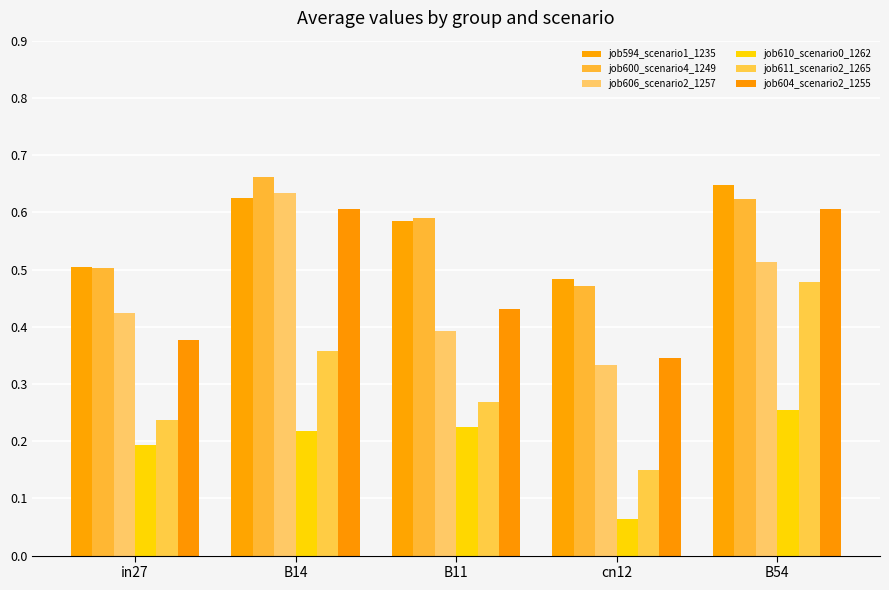

What is the maximum value for job594_scenario1_1235?

0.6